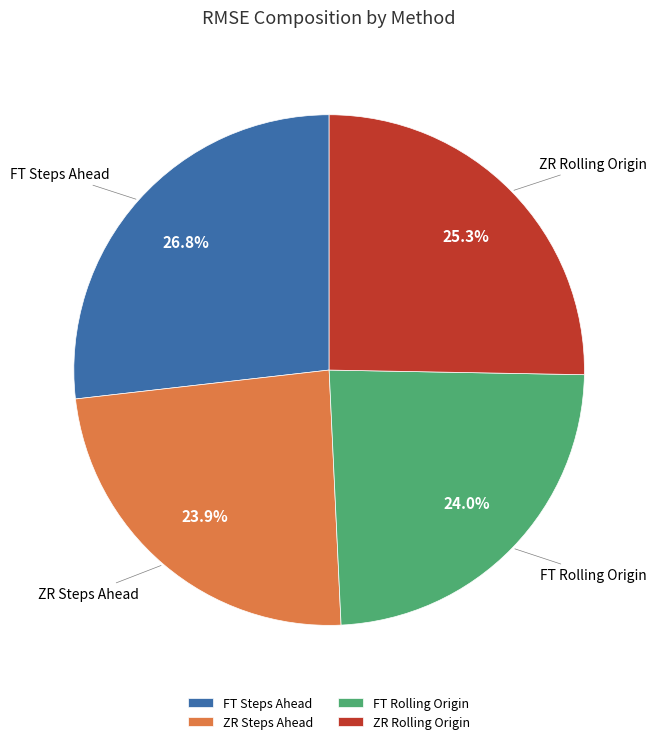

To the nearest percent, what is the combined percentage of FT Rolling Origin and ZR Rolling Origin?

49%